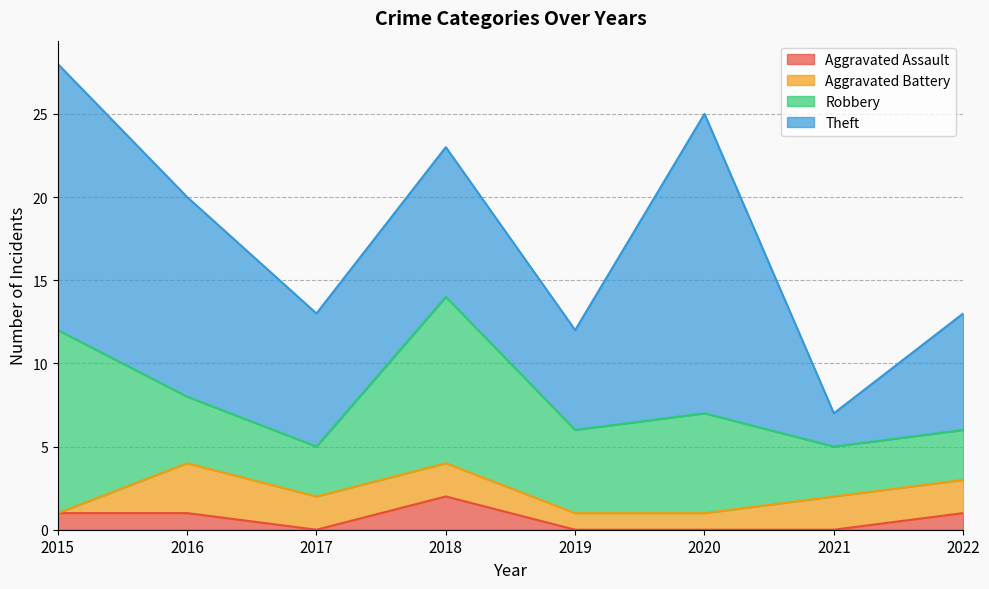

At which category is the sum across all series the highest?

2015